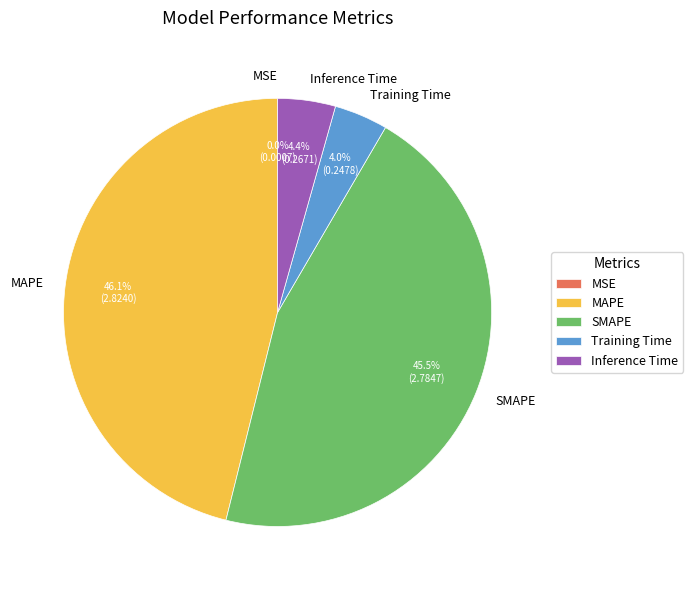

Is there any slice that represents more than half of the pie?

No